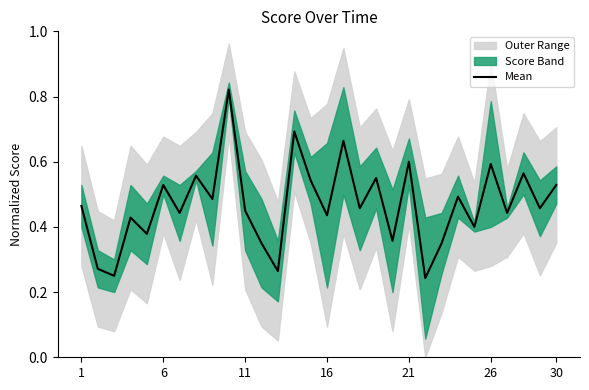

Which has a higher value, 9 or 12?

9